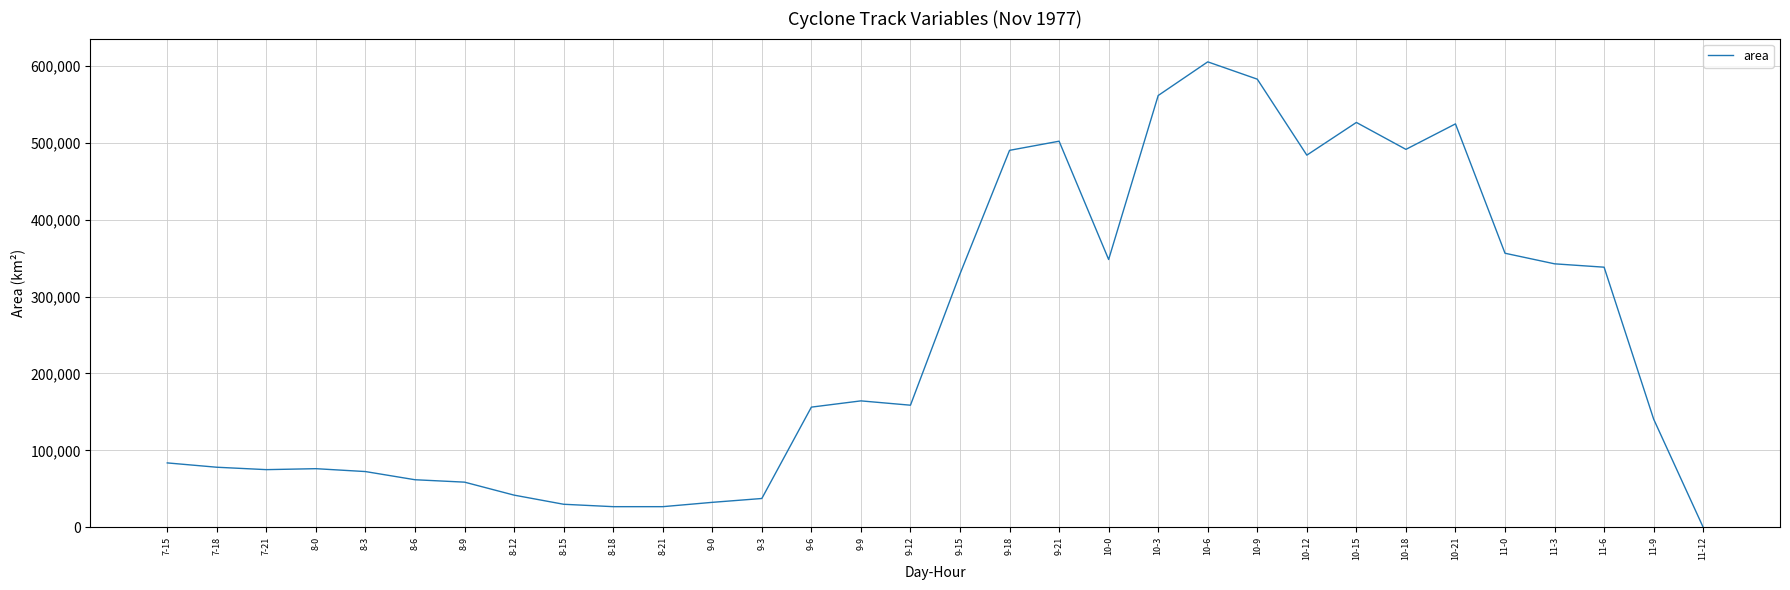

What is the greatest value displayed?

605000